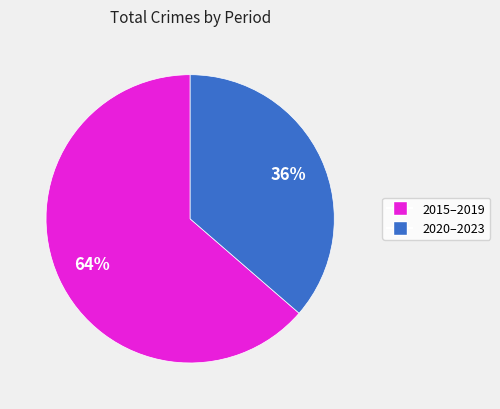

What percentage is the 2020–2023 slice, to the nearest percent?

36%